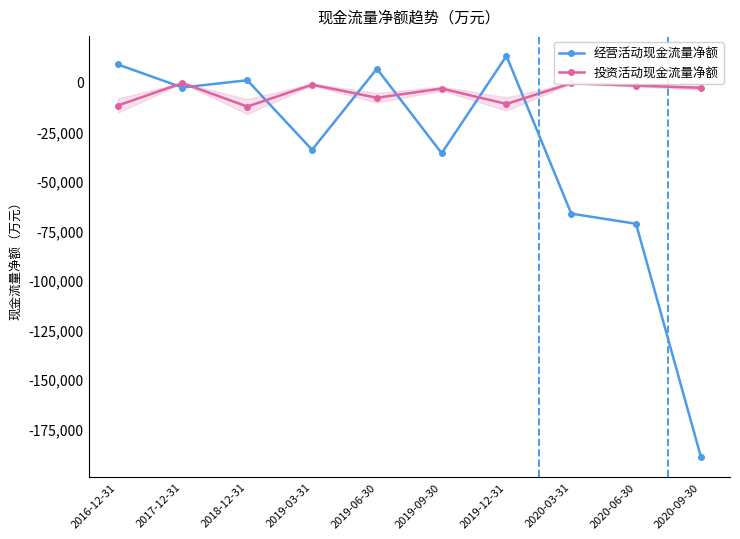

How many values in the 经营活动现金流量净额 series are below -2836?

5